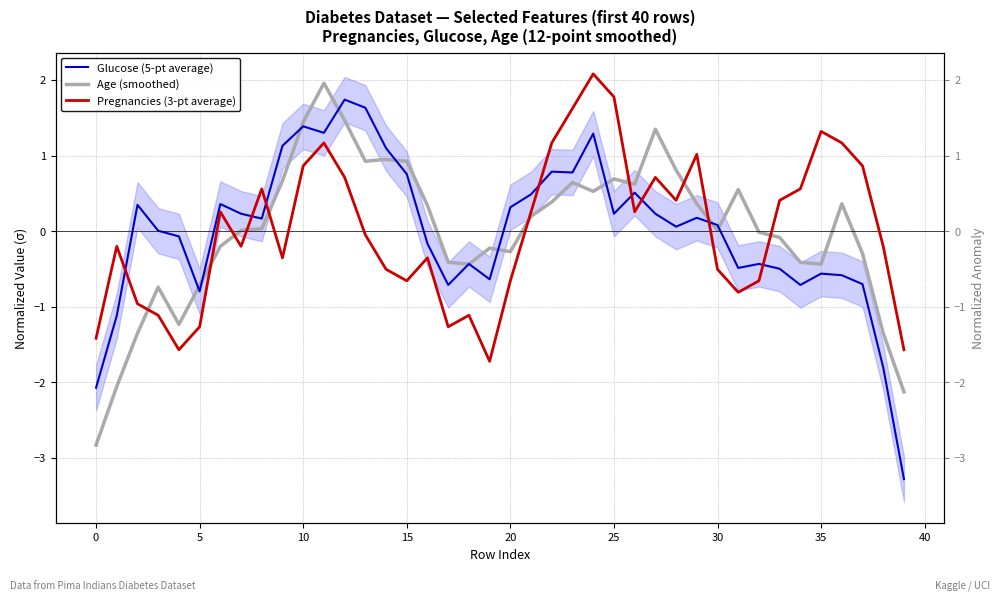

What is the minimum value shown in the chart?

-3.3